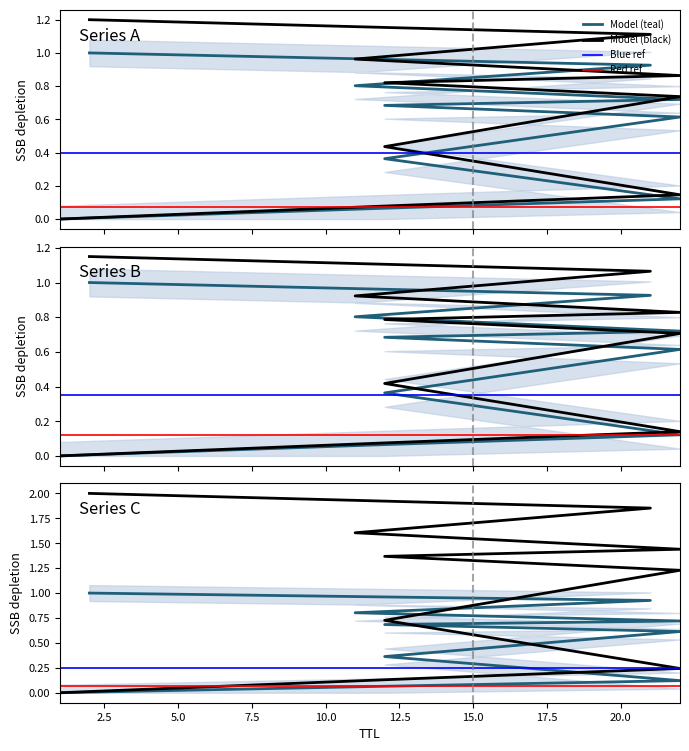

Is it true that the value at 2 is 1.5?

False